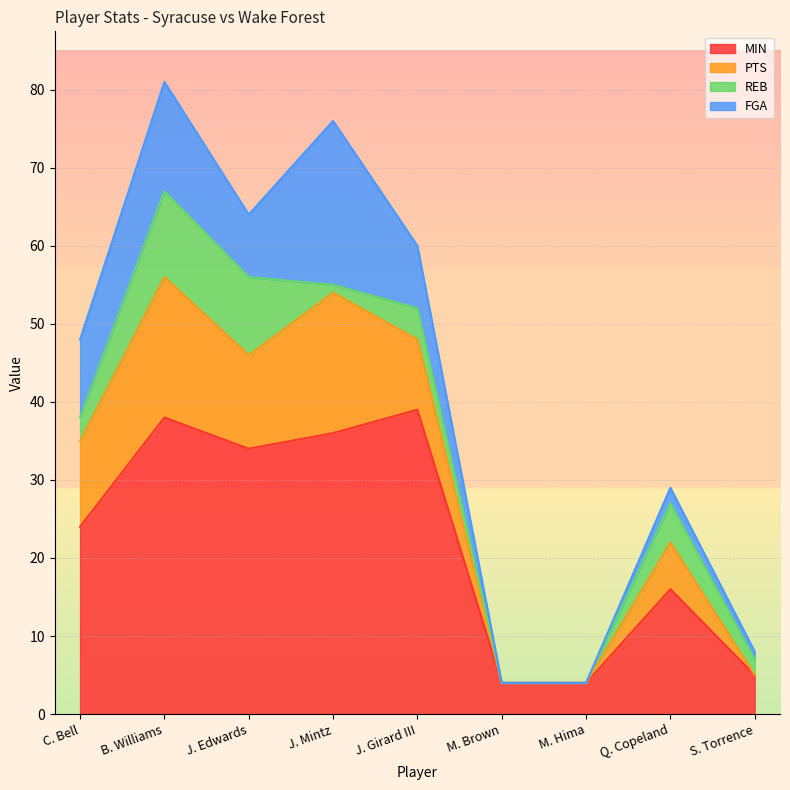

Which label corresponds to the smallest value in the chart?

M. Brown